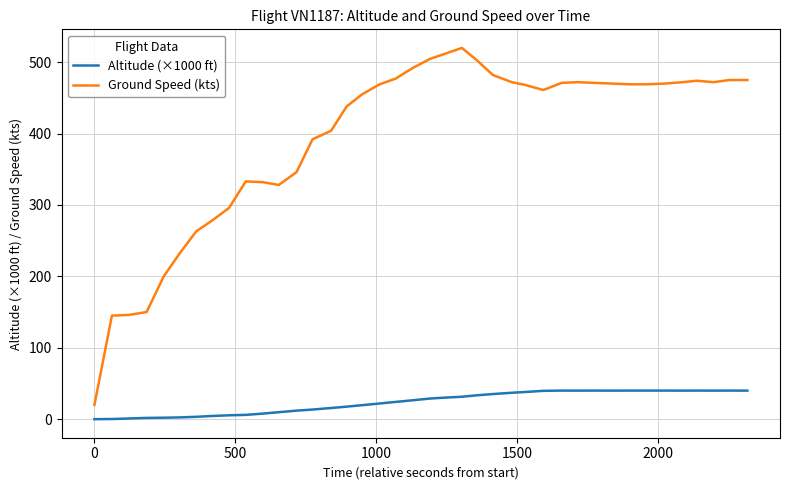

What is the average value of the Altitude (×1000 ft) series?

23.7